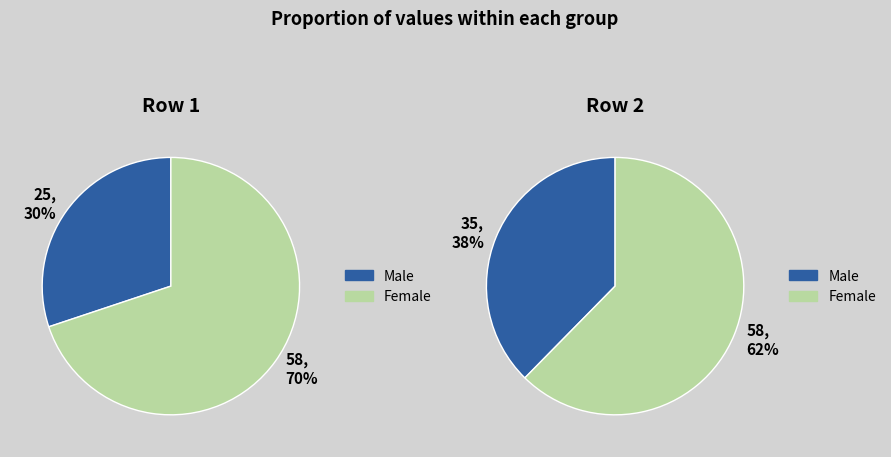

To the nearest percent, what is the average slice percentage?

50%